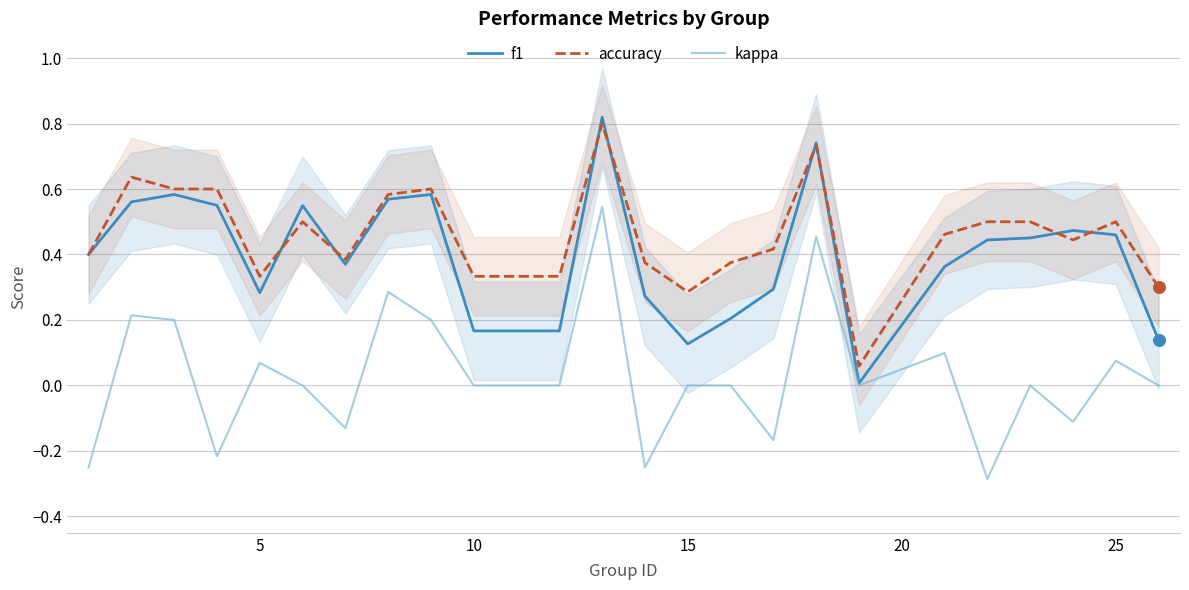

Which series reaches the maximum Y coordinate?

f1